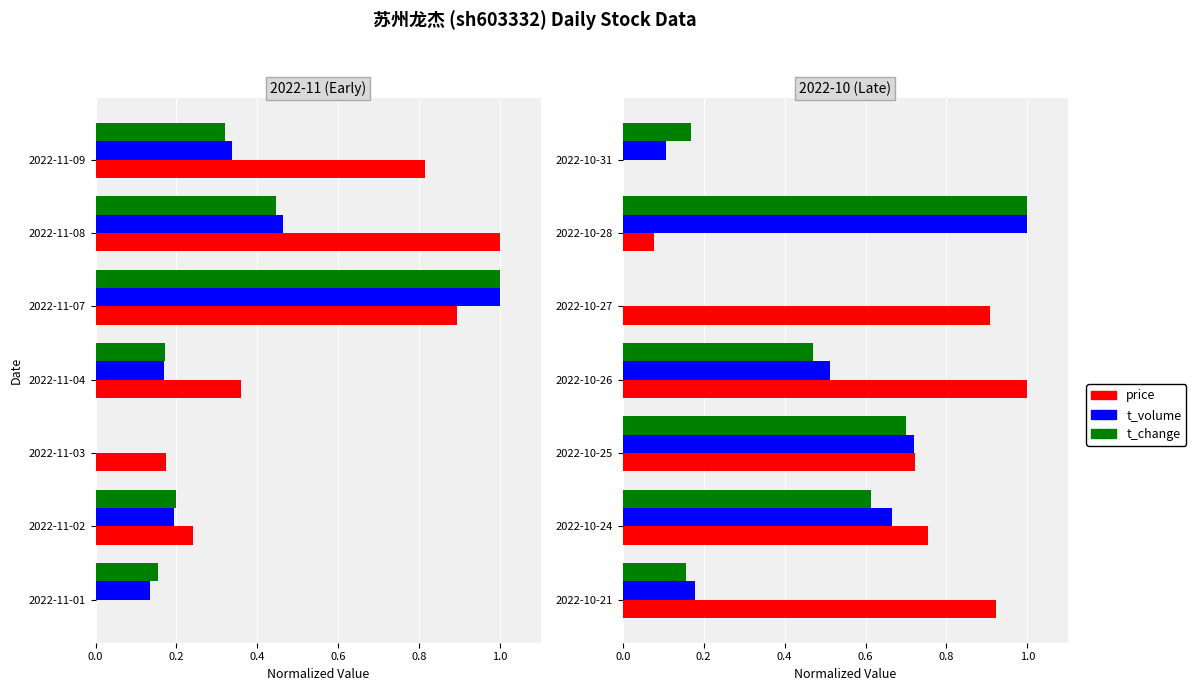

The value of t_change at 2022-10-25 is 0.7. True or false?

True